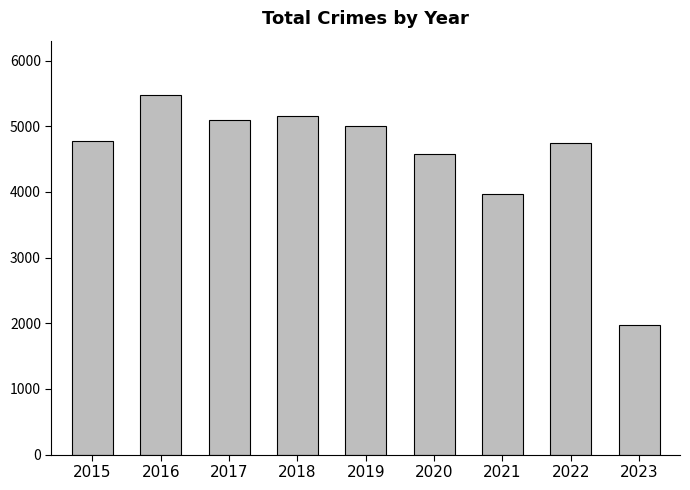

Are the bars horizontal?

No